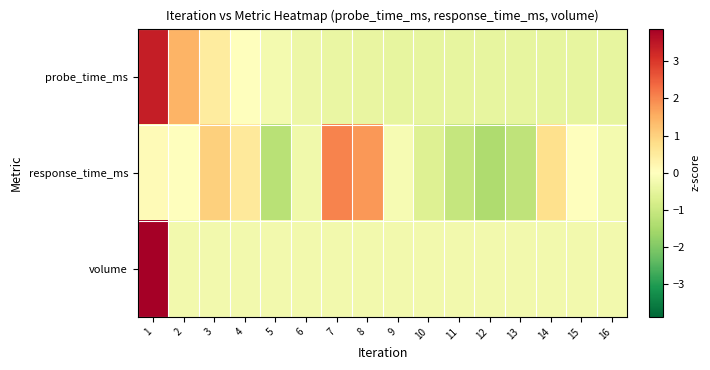

What is the total value across all series at 9?

-0.9